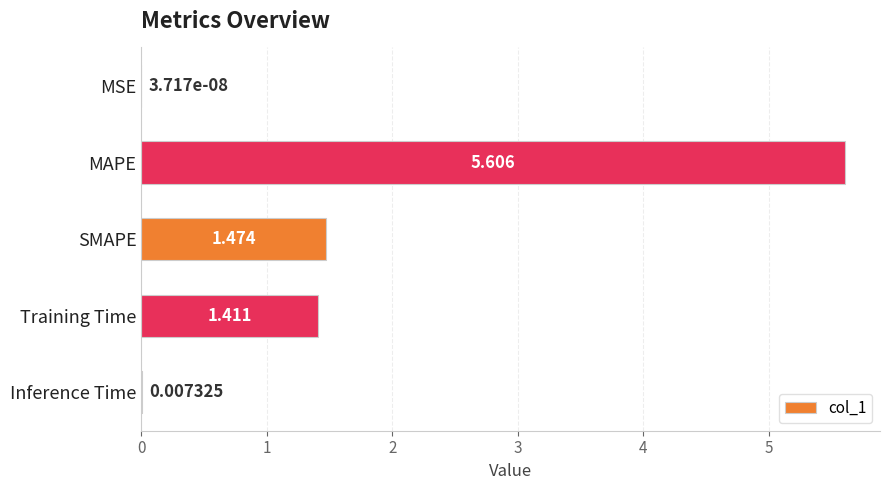

Which has a higher value, MSE or MAPE?

MAPE